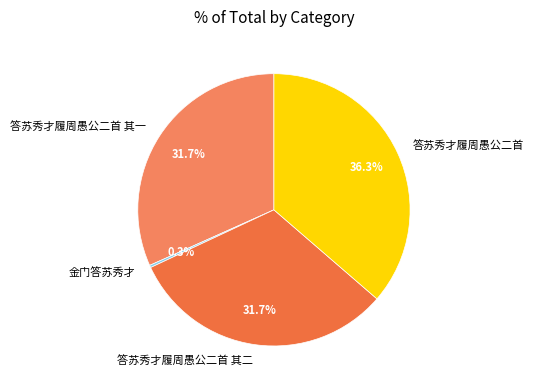

What is the ratio of the value at 答苏秀才履周愚公二首 其二 to the value at 答苏秀才履周愚公二首 其一?

1.0